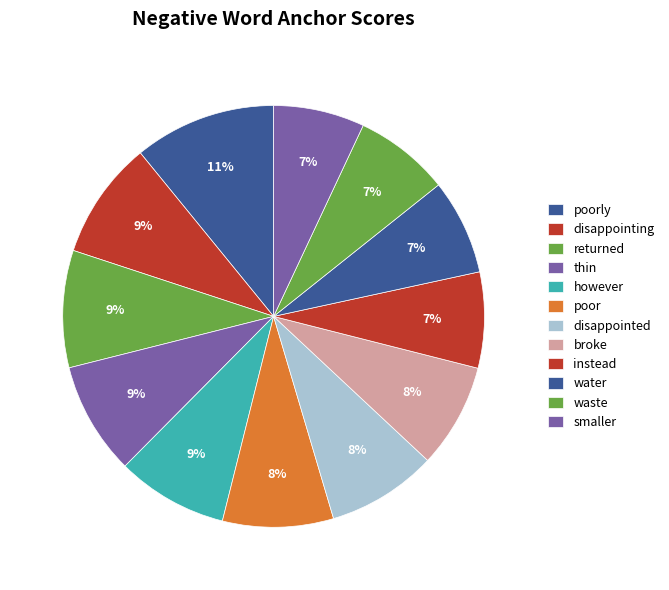

To the nearest percent, what is the difference between the largest and smallest slice percentages?

4%